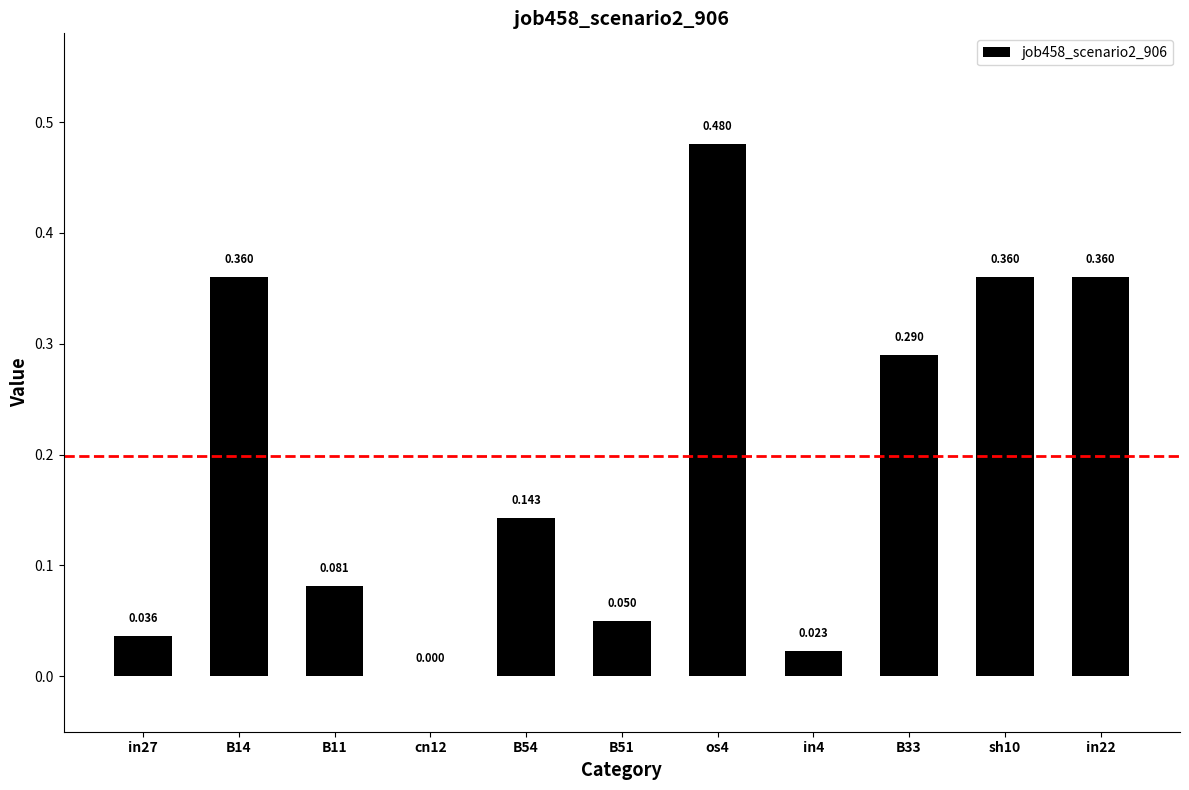

Reading left to right, what are all the values shown in this chart?

0.0	0.4	0.1	0.0	0.1	0.0	0.5	0.0	0.3	0.4	0.4